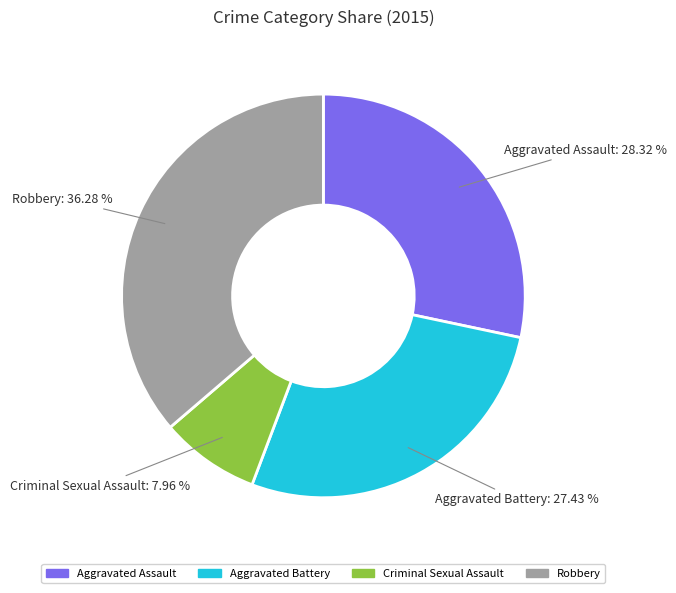

Approximately how many times larger is the value at Aggravated Assault compared to Robbery?

0.8